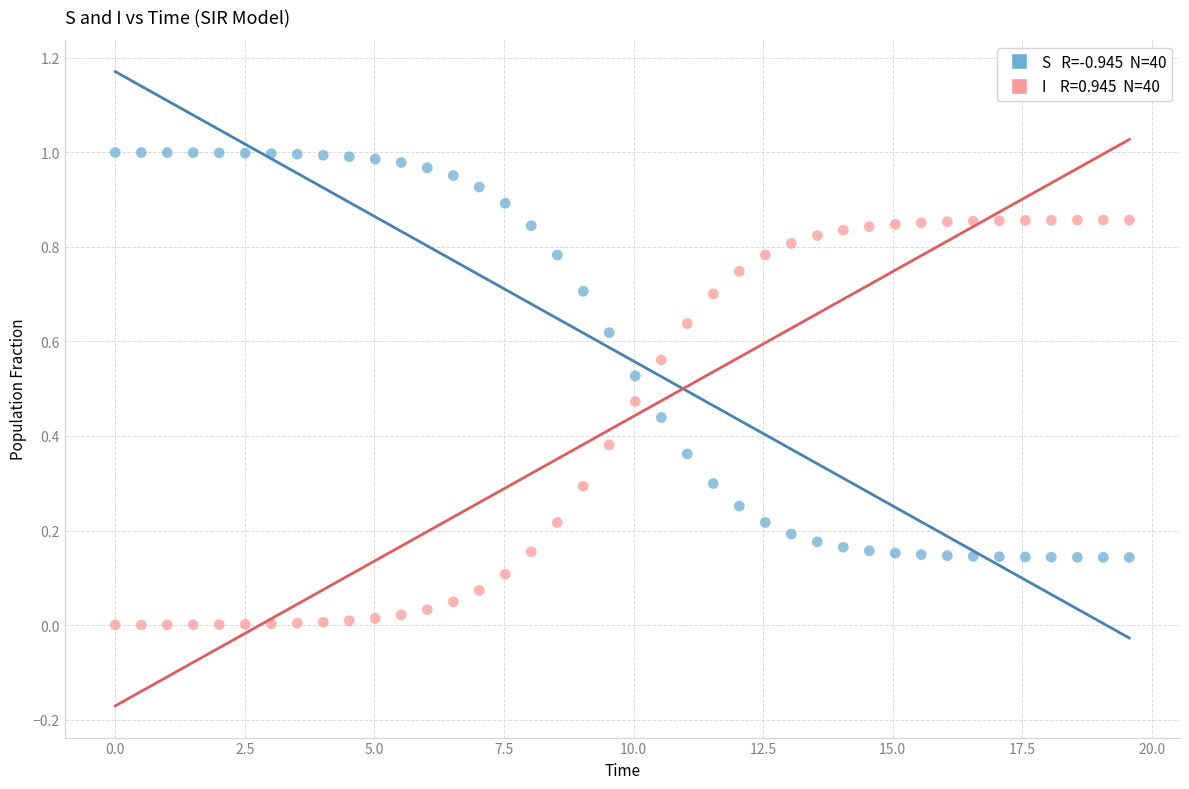

Across all data points, what is the range of X values (max minus min)?

19.6